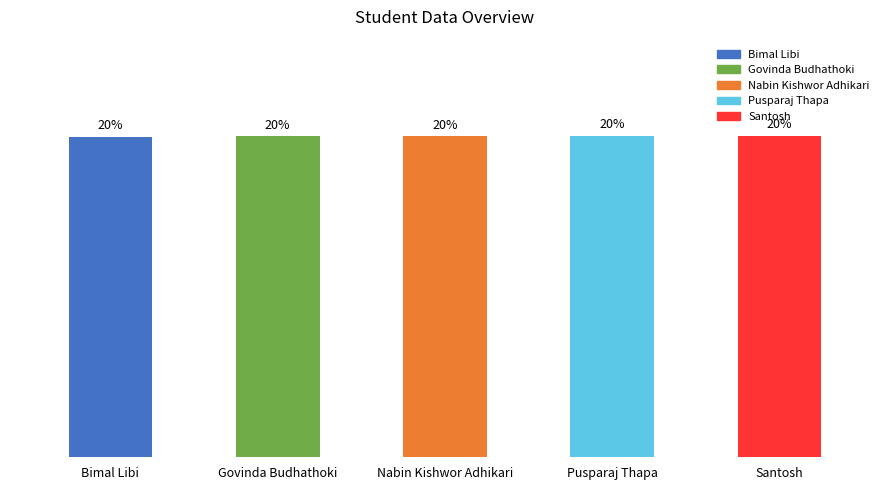

What is the label of the 4th bar from the right?

Govinda Budhathoki